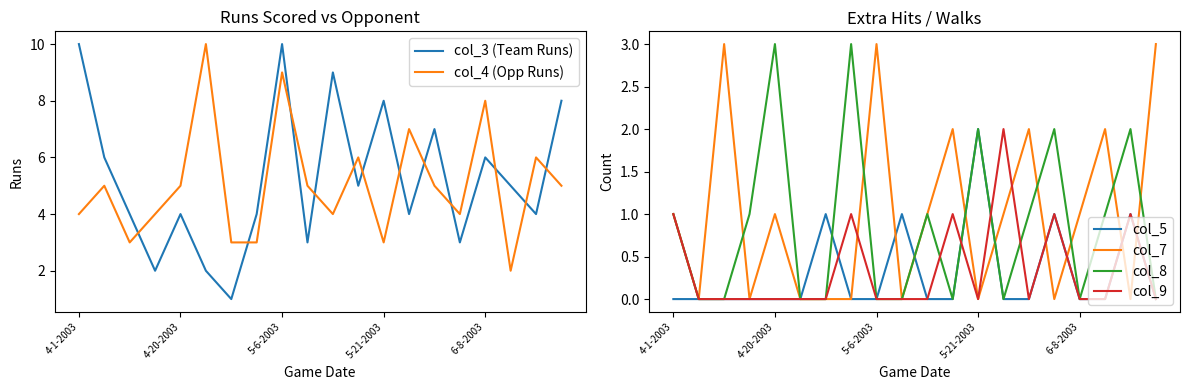

Which category has the lowest value in the col_3 (Team Runs) series?

6